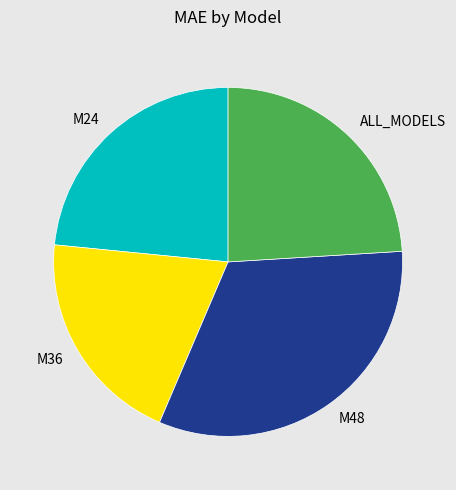

Rank the categories by value from highest to lowest.

M48, ALL_MODELS, M24, M36